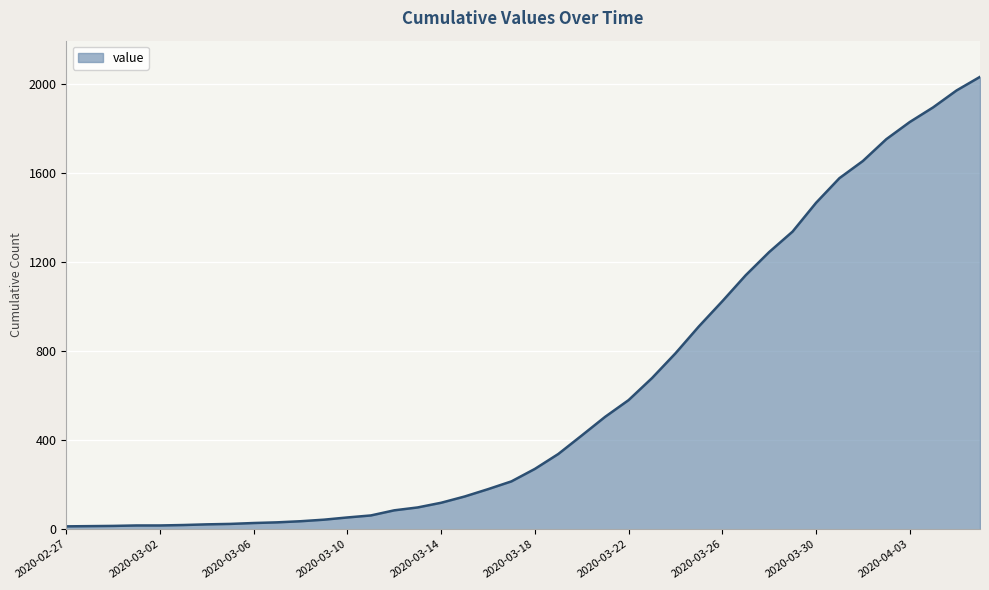

What is the greatest value displayed?

2032